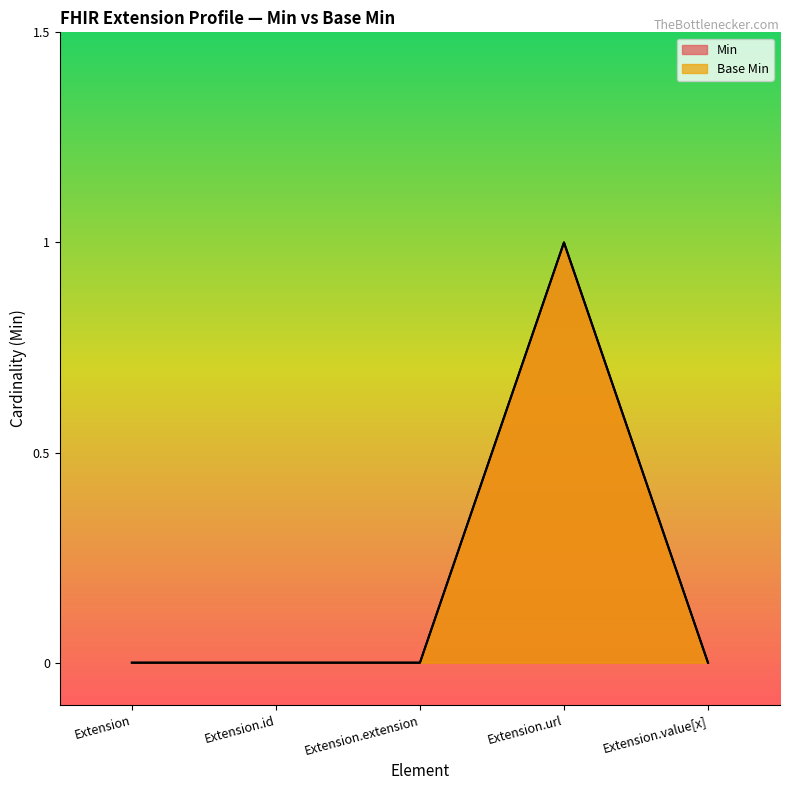

Reading left to right, list all the values displayed in this chart.

Min: Extension=0	Extension.id=0	Extension.extension=0	Extension.url=1	Extension.value[x]=0
Base Min: Extension=0	Extension.id=0	Extension.extension=0	Extension.url=1	Extension.value[x]=0